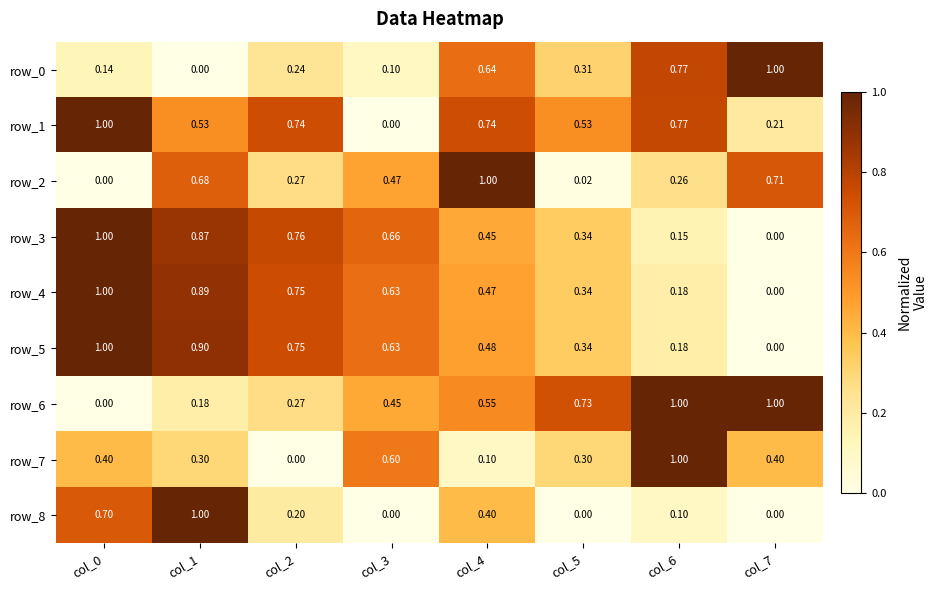

What is the spread (max minus min) of values at col_1?

1.0